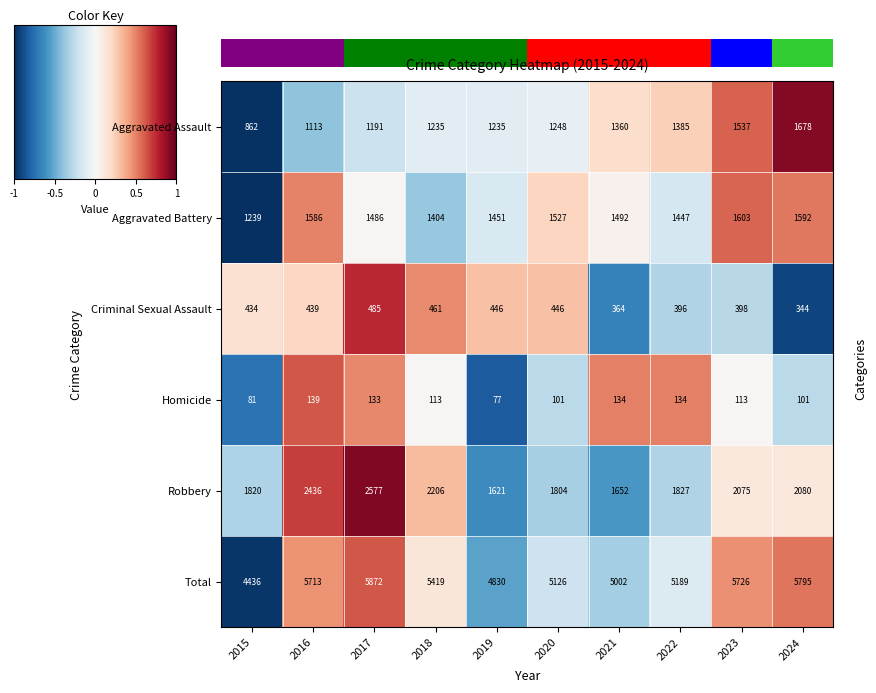

Reading left to right, extract all data points from this chart.

Aggravated Assault: 2015=862.0	2016=1113.0	2017=1191.0	2018=1235.0	2019=1235.0	2020=1248.0	2021=1360.0	2022=1385.0	2023=1537.0	2024=1678.0
Aggravated Battery: 2015=1239.0	2016=1586.0	2017=1486.0	2018=1404.0	2019=1451.0	2020=1527.0	2021=1492.0	2022=1447.0	2023=1603.0	2024=1592.0
Criminal Sexual Assault: 2015=434.0	2016=439.0	2017=485.0	2018=461.0	2019=446.0	2020=446.0	2021=364.0	2022=396.0	2023=398.0	2024=344.0
Homicide: 2015=81.0	2016=139.0	2017=133.0	2018=113.0	2019=77.0	2020=101.0	2021=134.0	2022=134.0	2023=113.0	2024=101.0
Robbery: 2015=1820.0	2016=2436.0	2017=2577.0	2018=2206.0	2019=1621.0	2020=1804.0	2021=1652.0	2022=1827.0	2023=2075.0	2024=2080.0
Total: 2015=4436.0	2016=5713.0	2017=5872.0	2018=5419.0	2019=4830.0	2020=5126.0	2021=5002.0	2022=5189.0	2023=5726.0	2024=5795.0